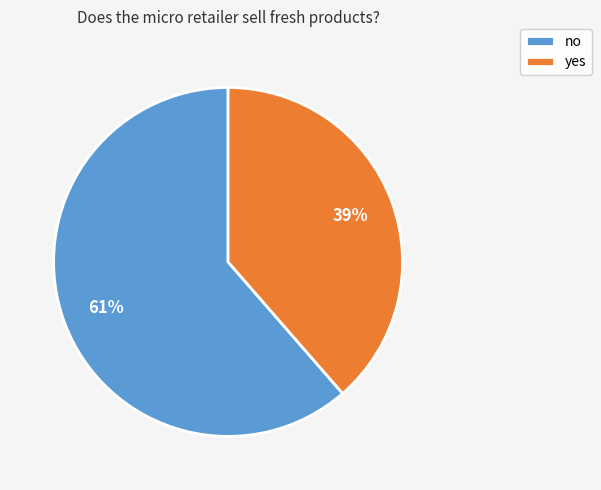

Rank the categories by value from lowest to highest.

yes, no